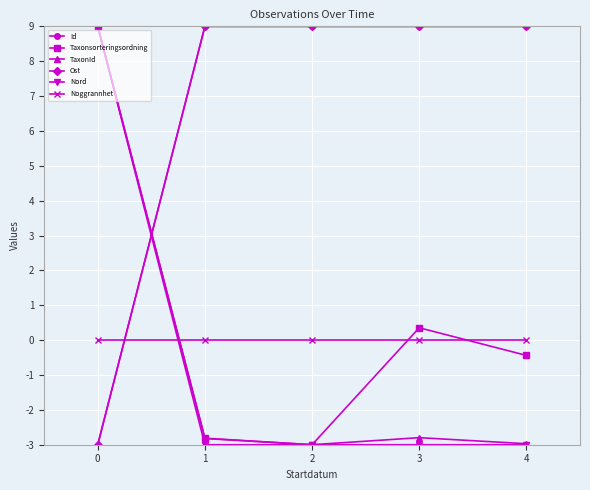

True or false: Ost and Taxonsorteringsordning cross at least once.

True